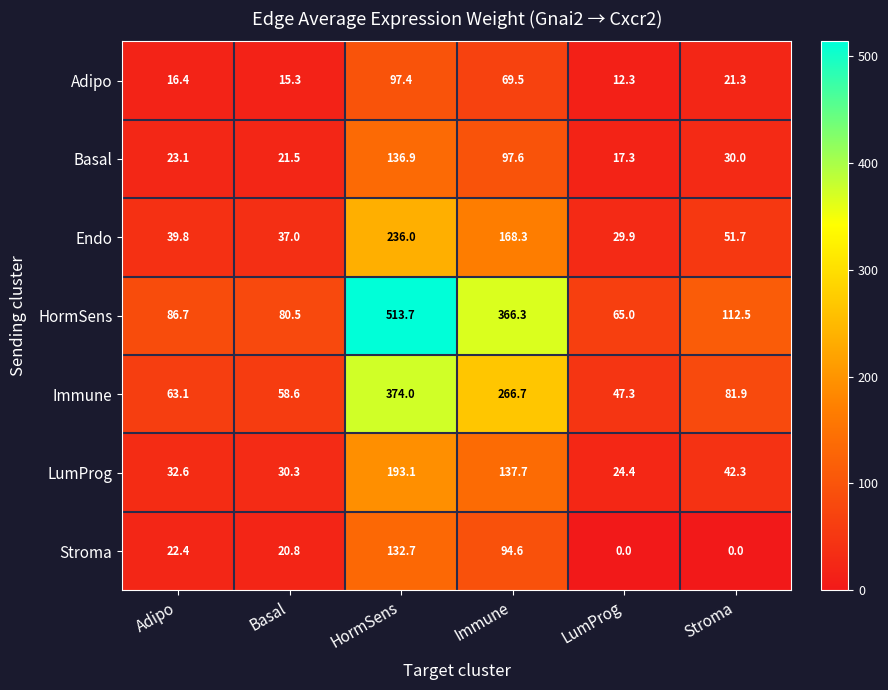

At which label does Basal first exceed 30?

HormSens